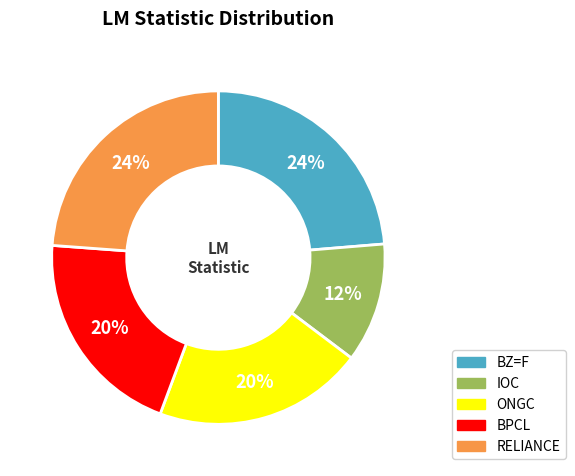

True or false: BPCL accounts for 20% of the total.

True